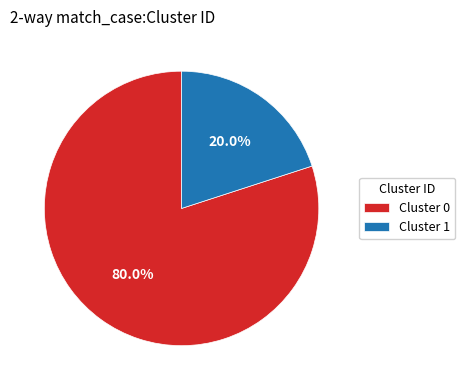

To the nearest percent, what is the combined percentage of Cluster 1 and Cluster 0?

100%